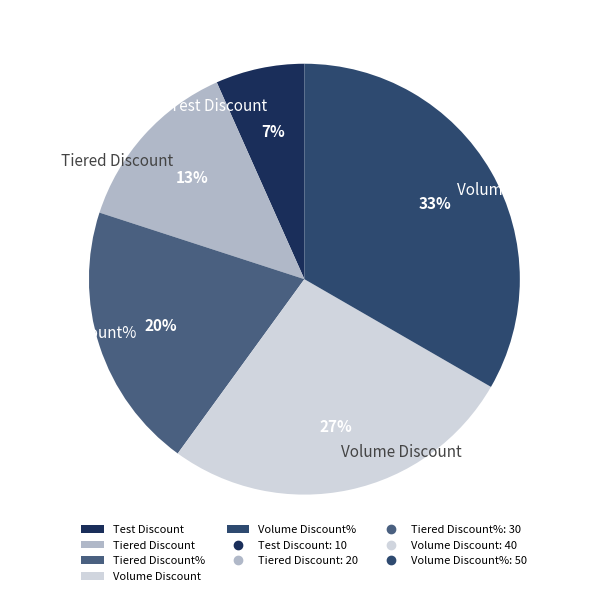

The Volume Discount slice represents 13% of the pie. True or false?

False